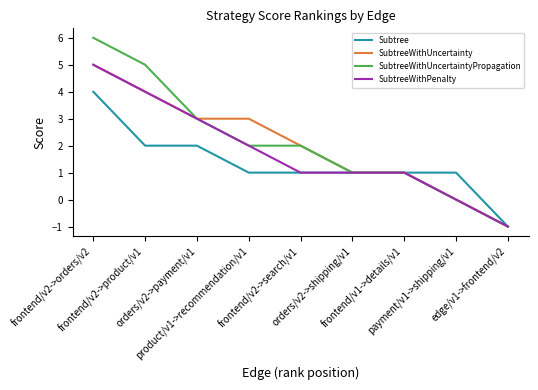

The Subtree series shows -1 at edge/v1->frontend/v2. True or false?

True